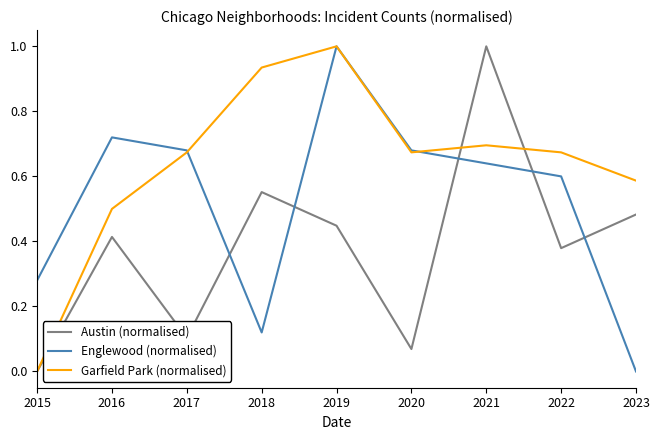

Which series ends up on top after the final intersection of Austin (normalised) and Englewood (normalised)?

Austin (normalised)